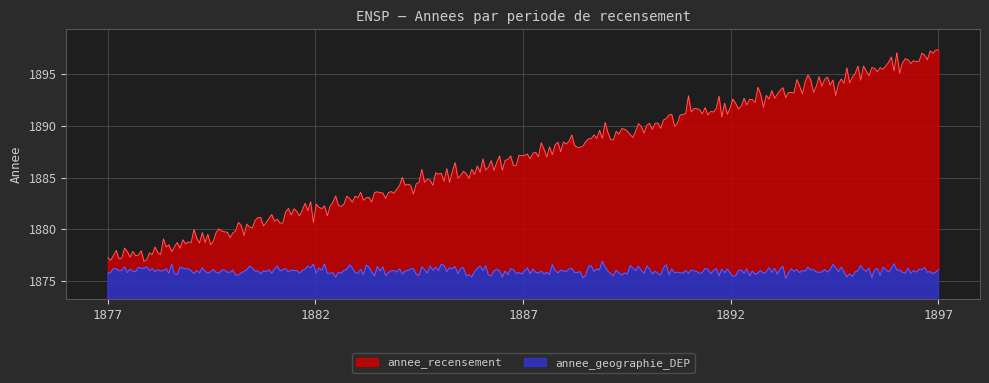

True or false: annee_recensement has a value of 3349 at 1887.

False